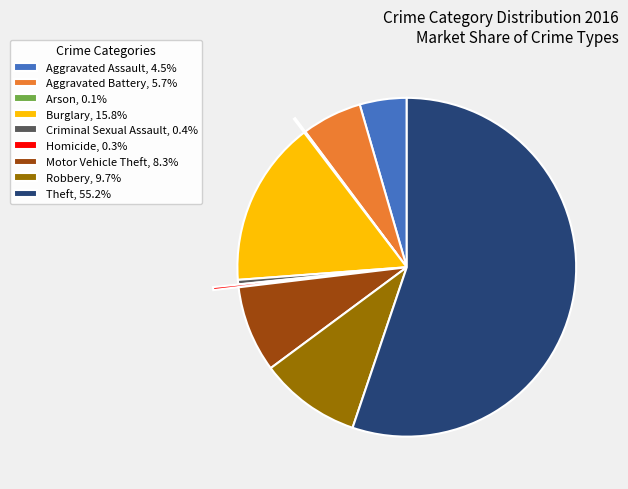

What is the ratio of the value at Motor Vehicle Theft, 8.3% to the value at Aggravated Assault, 4.5%?

1.8